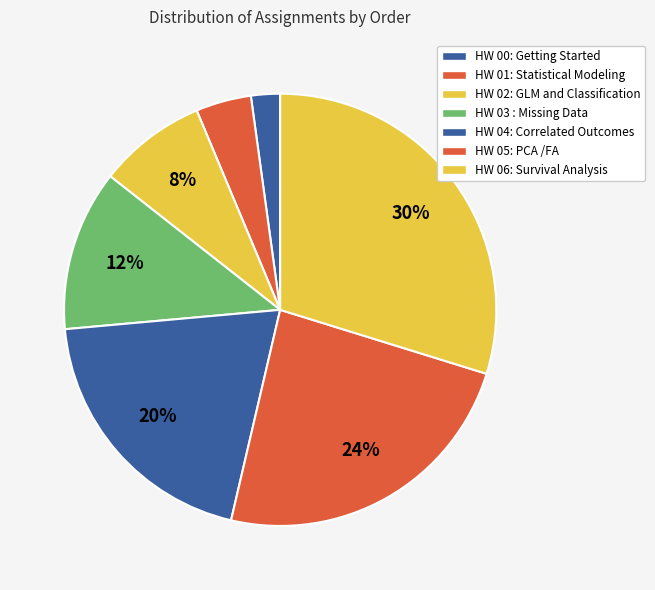

Which category has the smallest portion of the pie?

HW 00: Getting Started